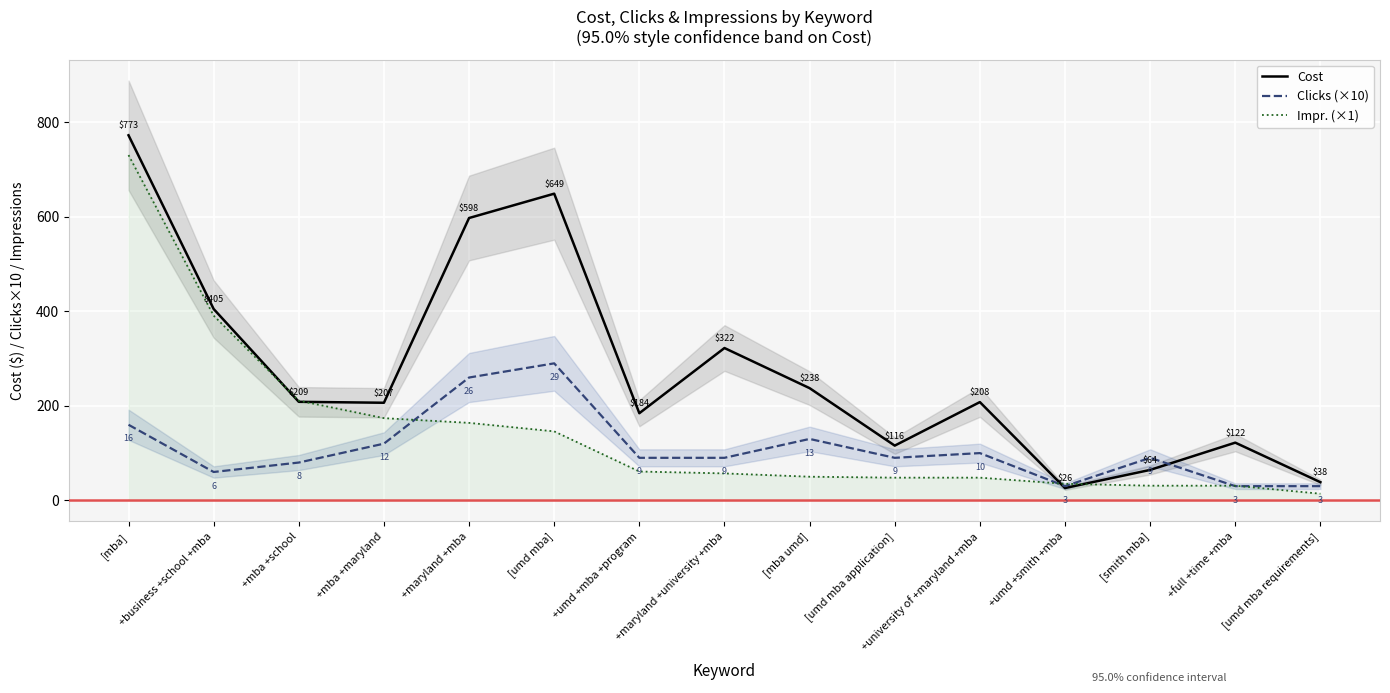

Which label corresponds to the largest value in the chart?

[mba]